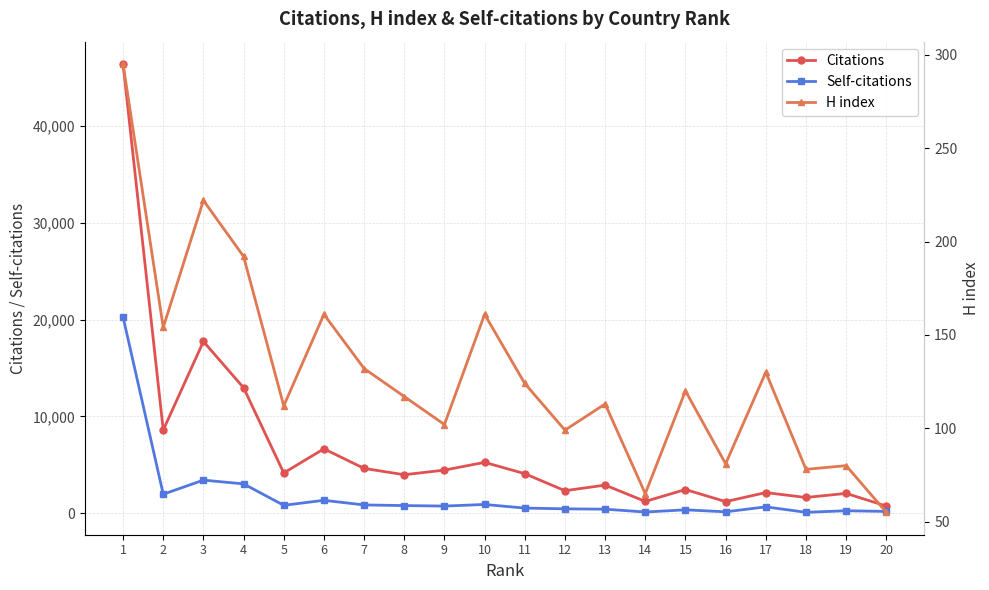

Rank the series by their maximum value, from highest to lowest.

Citations, Self-citations, H index